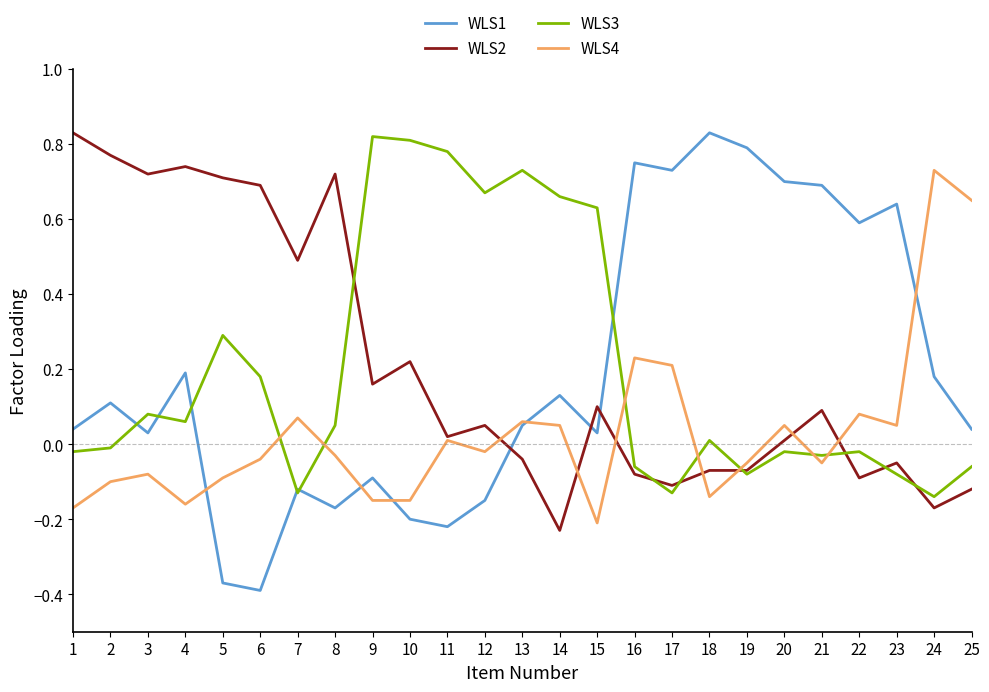

Between which two adjacent categories do WLS4 and WLS3 first intersect?

6 and 7